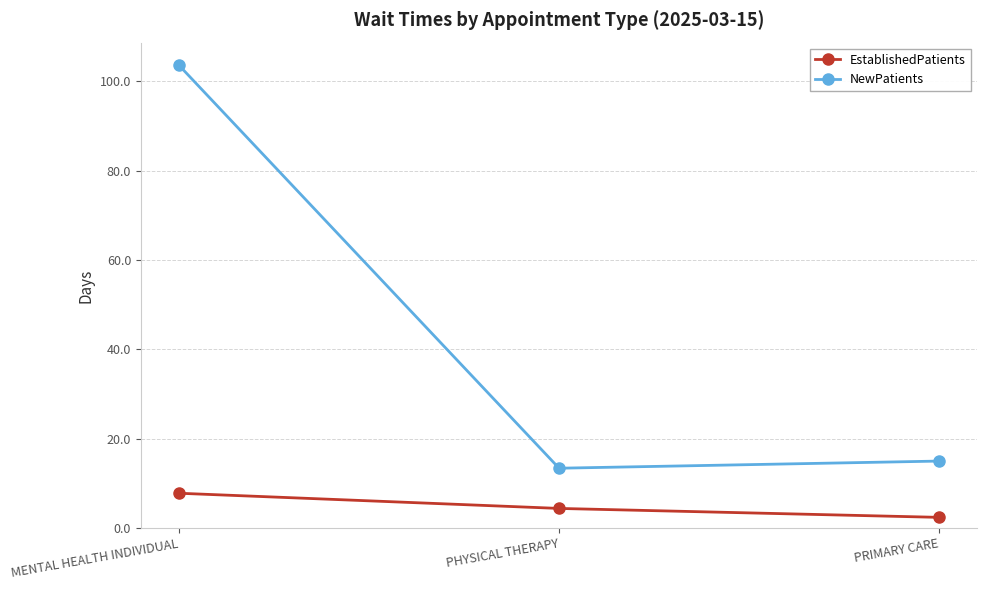

How many lines are shown in the chart?

2